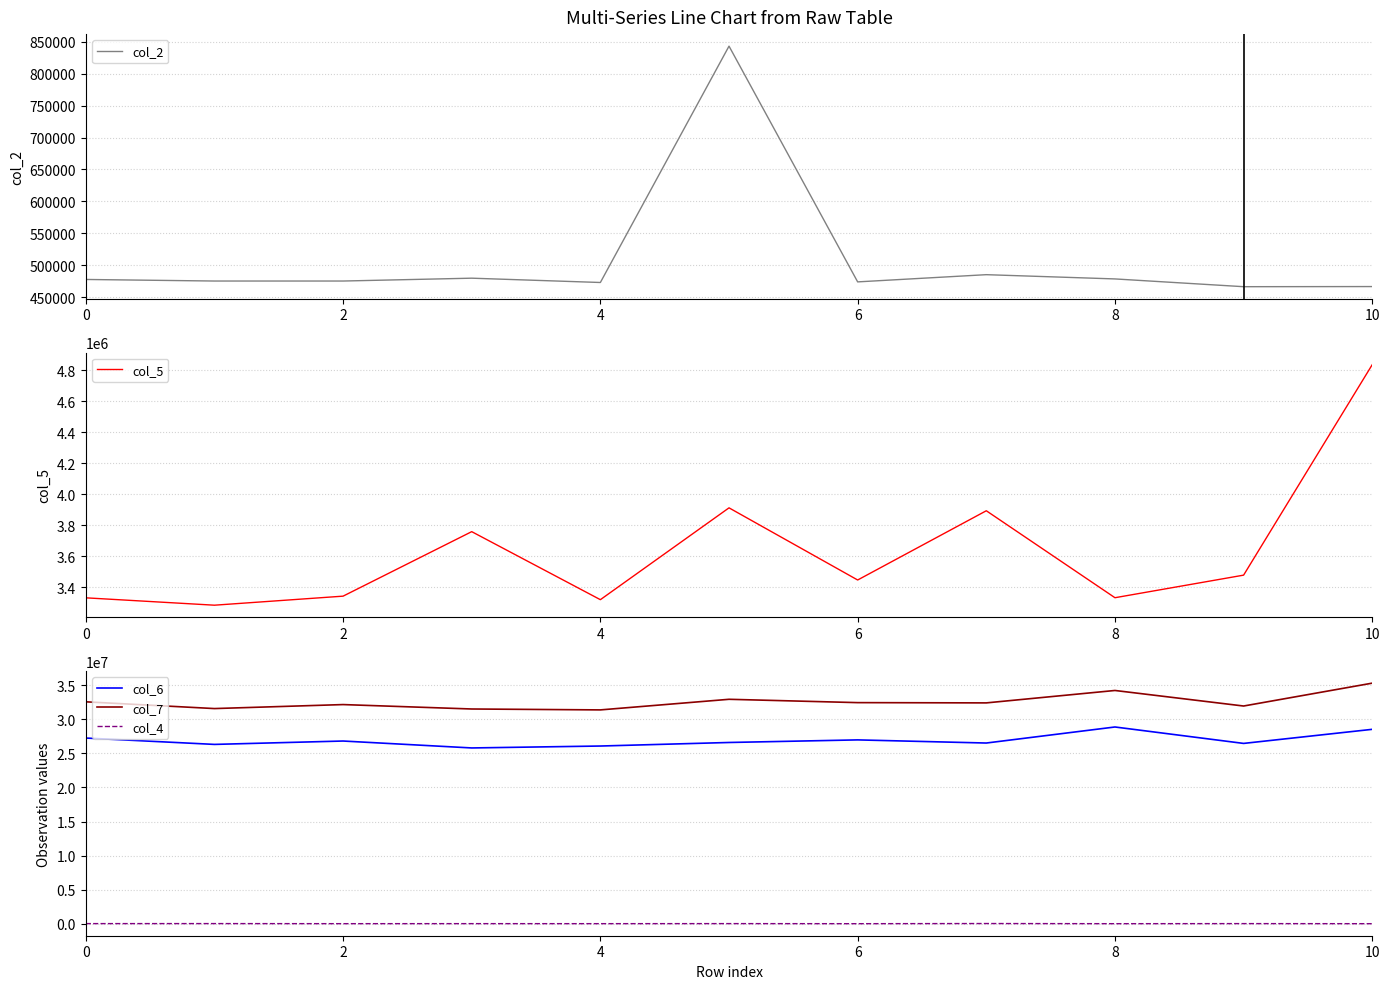

What are all the series names shown in the legend?

col_2, col_5, col_6, col_7, col_4